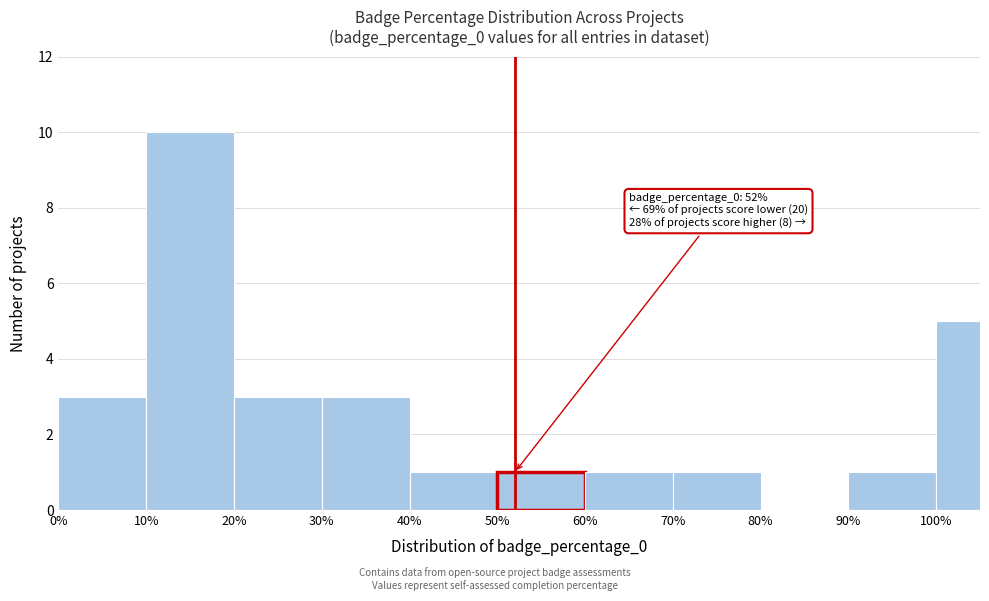

Which range on the x-axis has the tallest bar?

10 to 20